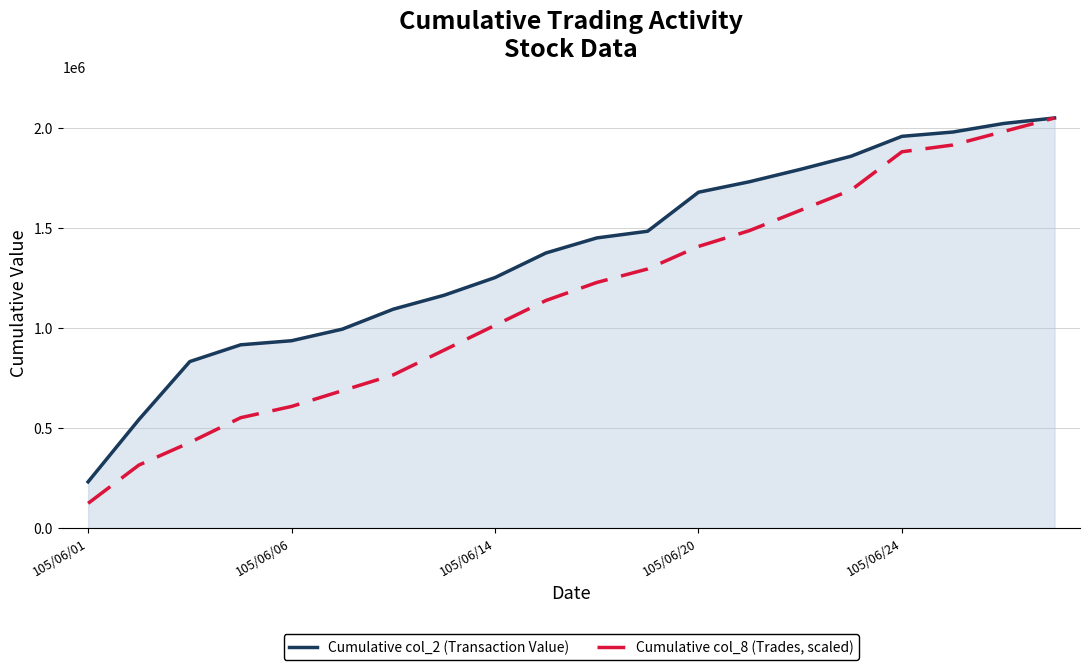

Reading left to right, list all the values displayed in this chart.

Cumulative col_2 (Transaction Value): 231100.0	542330.0	831700.0	915310.0	935660.0	993570.0	1093180.0	1162790.0	1251000.0	1373720.0	1448850.0	1482310.0	1677080.0	1729330.0	1791010.0	1856860.0	1956170.0	1977590.0	2020330.0	2047830.0
Cumulative col_8 (Trades, scaled): 123769.9	315050.8	427568.9	551338.8	607597.9	686360.6	765123.3	888893.2	1012663.2	1136433.1	1226447.6	1293958.5	1406476.6	1485239.3	1586505.7	1687772.0	1879052.8	1912808.2	1980319.1	2047830.0